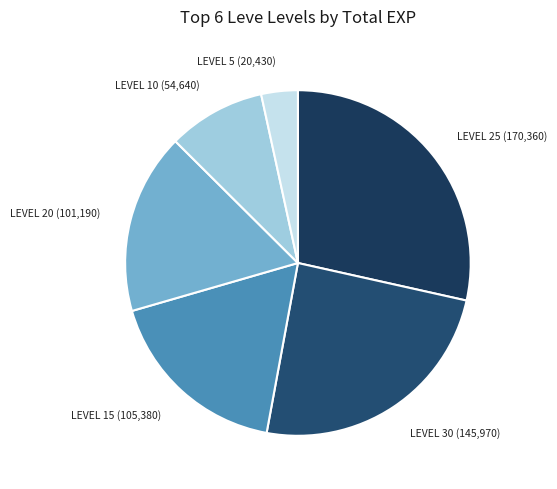

How many segments does this pie chart have?

6